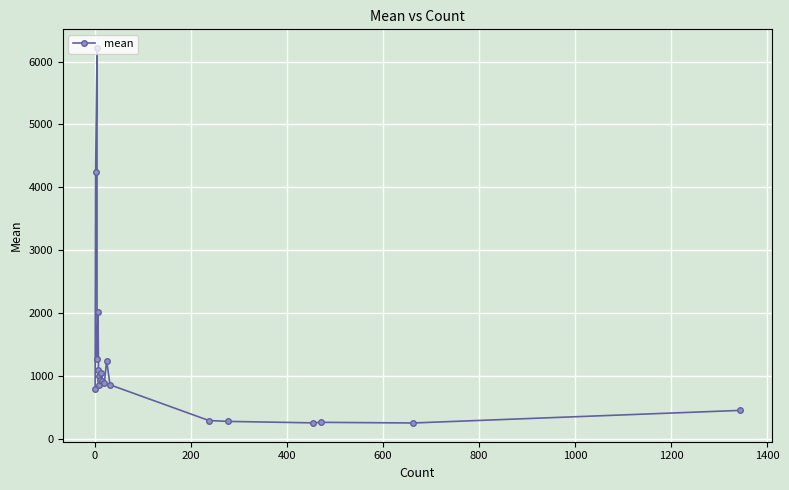

How many data points are less than 916?

10